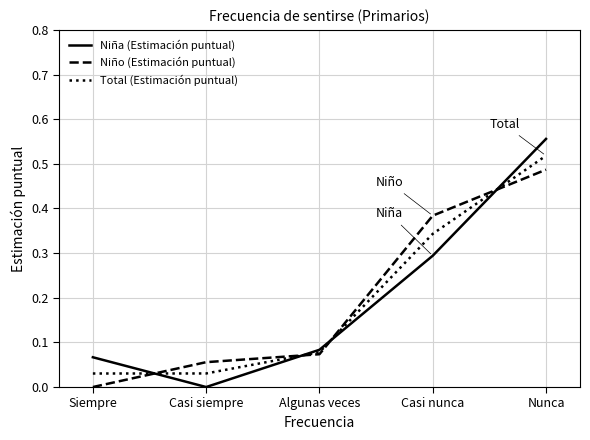

What position from the left is Nunca?

5